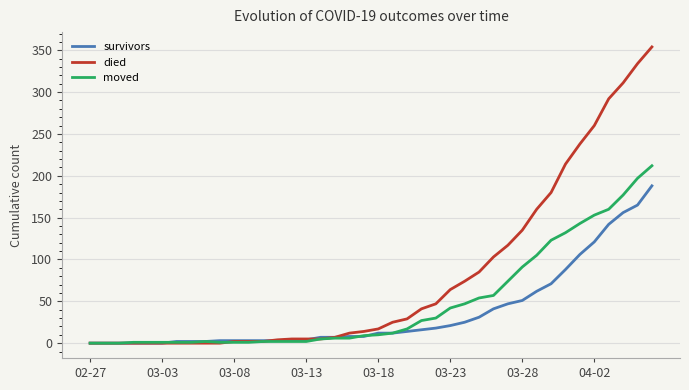

Which series has the largest total across all categories?

died